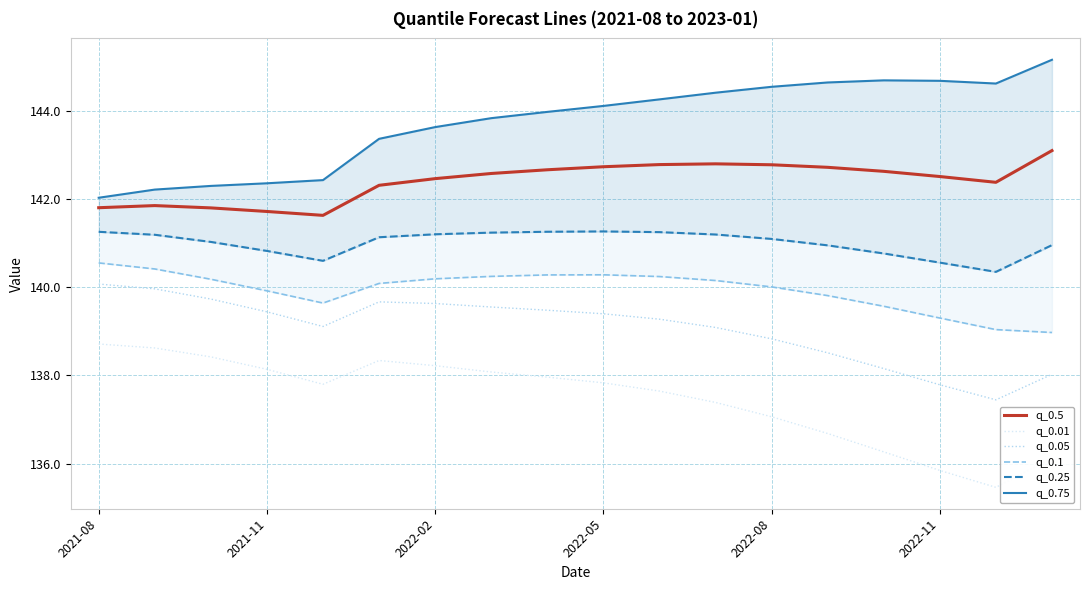

Which series has the largest total across all categories?

q_0.75